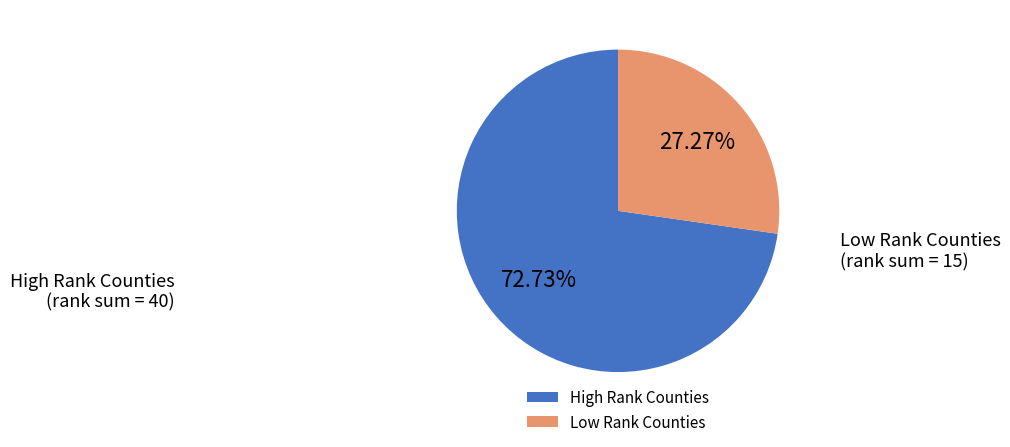

Combined, do High Rank Counties and Low Rank Counties account for over 50%?

Yes